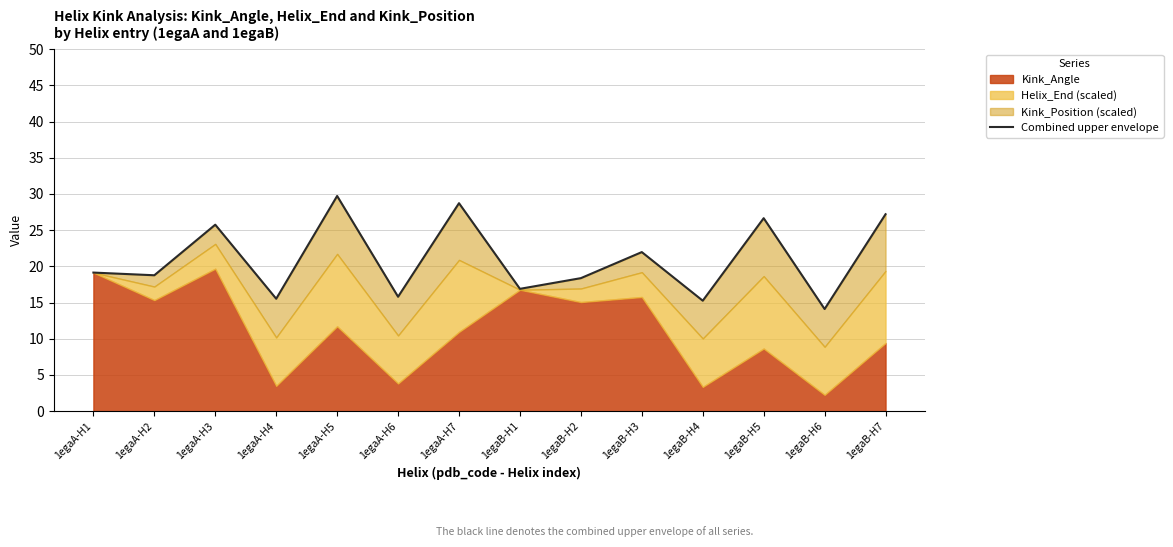

How many points are lower than both their immediate neighbors (excluding endpoints)?

6